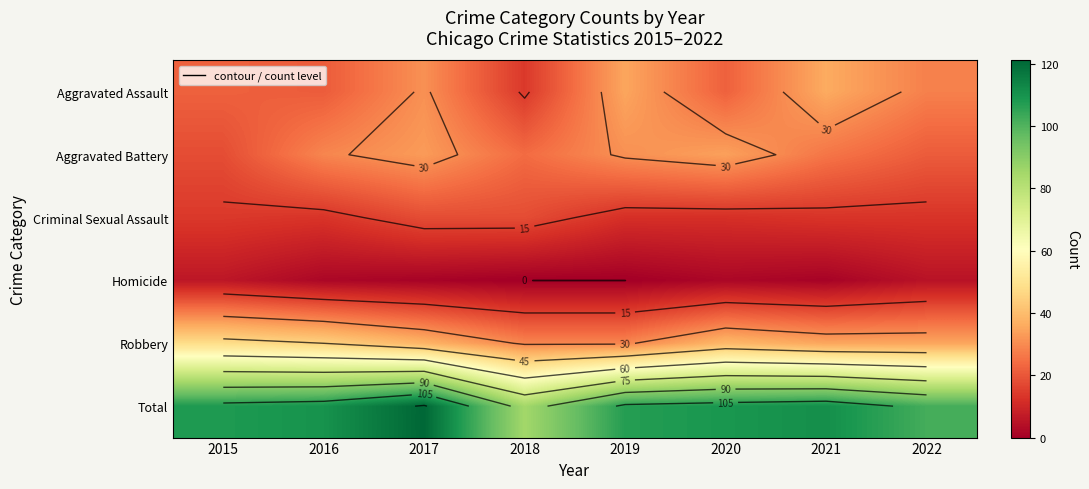

At which label is Criminal Sexual Assault closest to 15?

2015